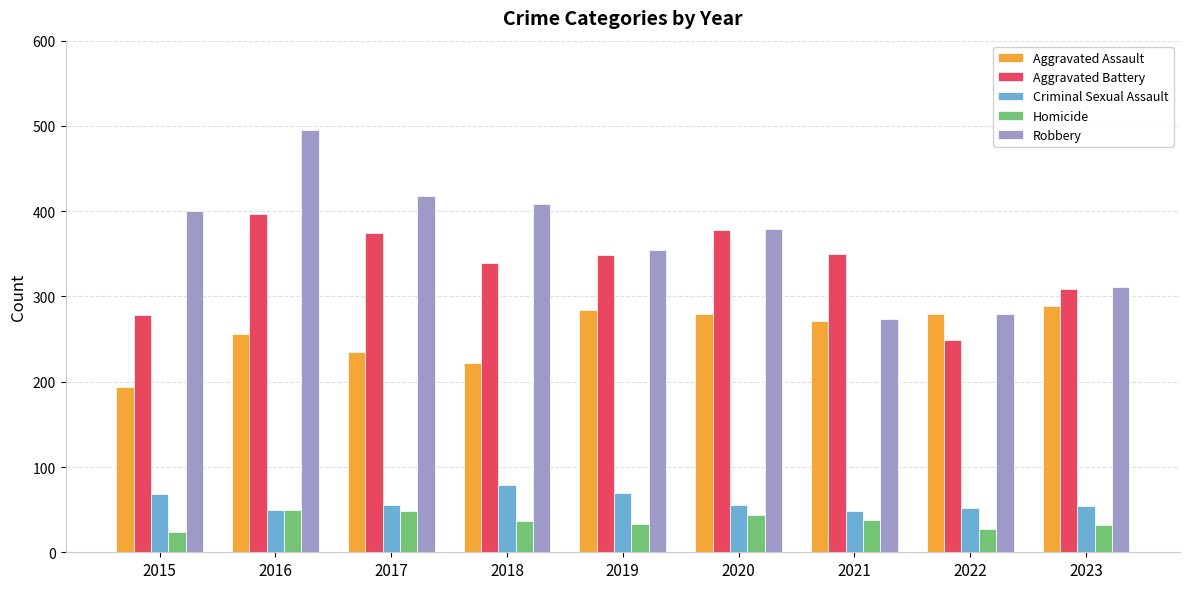

True or false: Criminal Sexual Assault has a value of 49 at 2016.

True